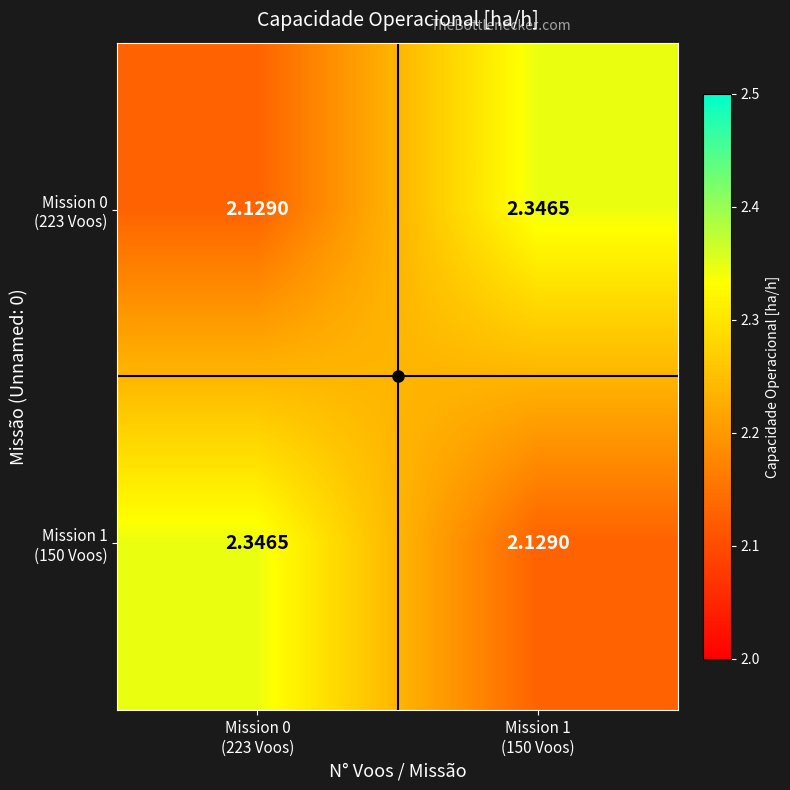

At how many categories does at least one series exceed 2?

2